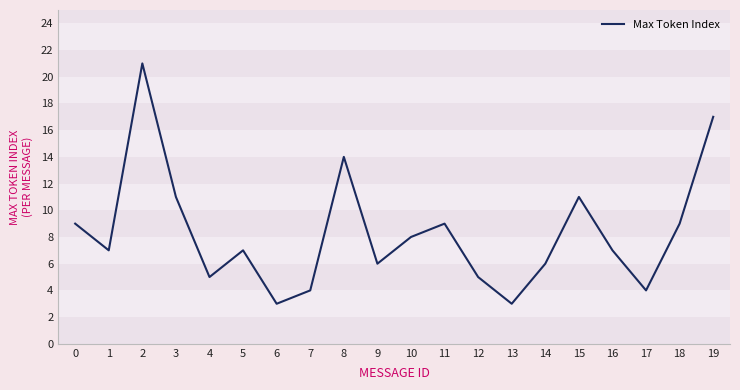

What is the sum of the values at 17 and 3?

15